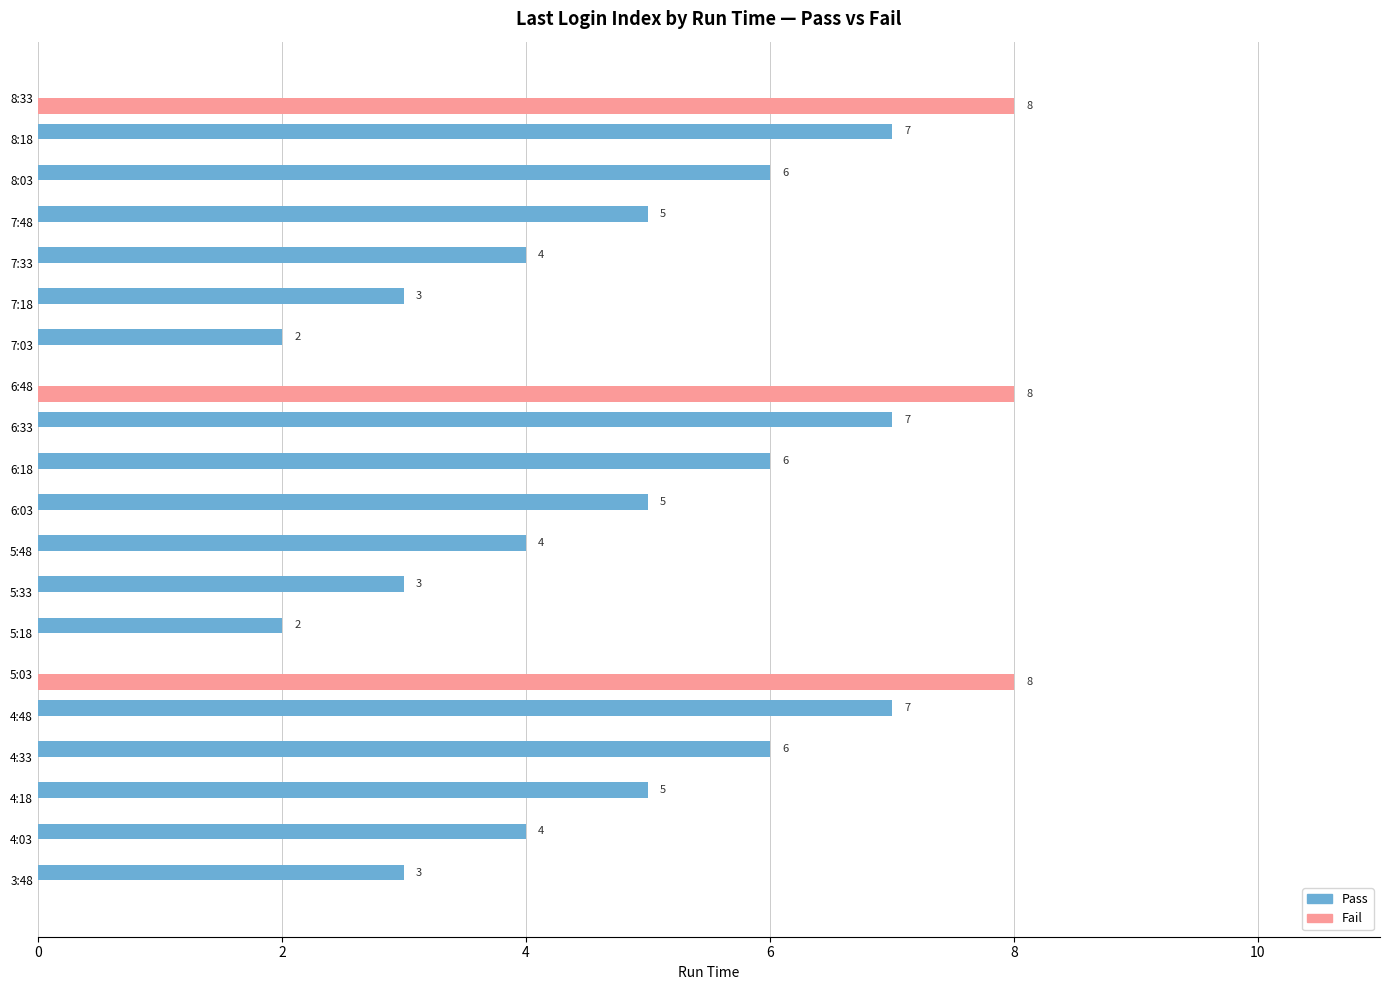

How many distinct data groups are displayed?

2